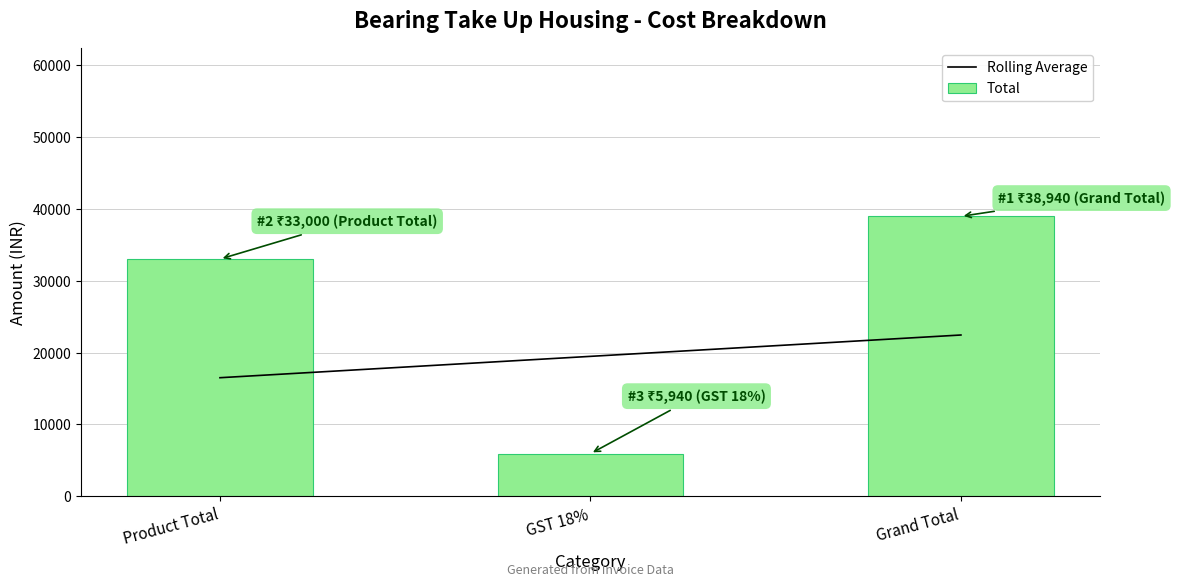

True or false: Total has a value of 33000 at Product Total.

True